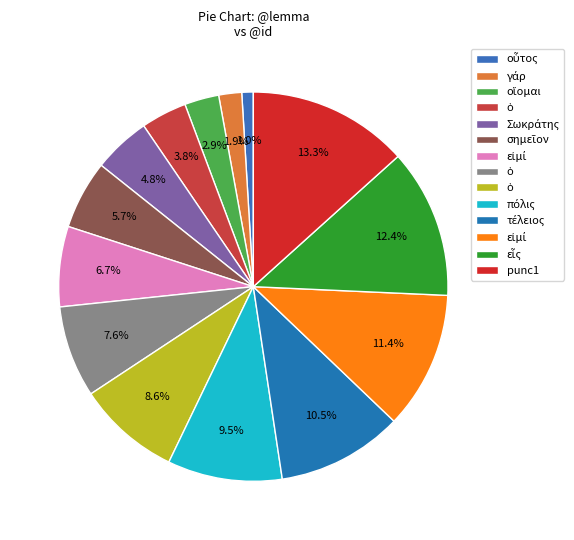

How many slices are in this pie chart?

14